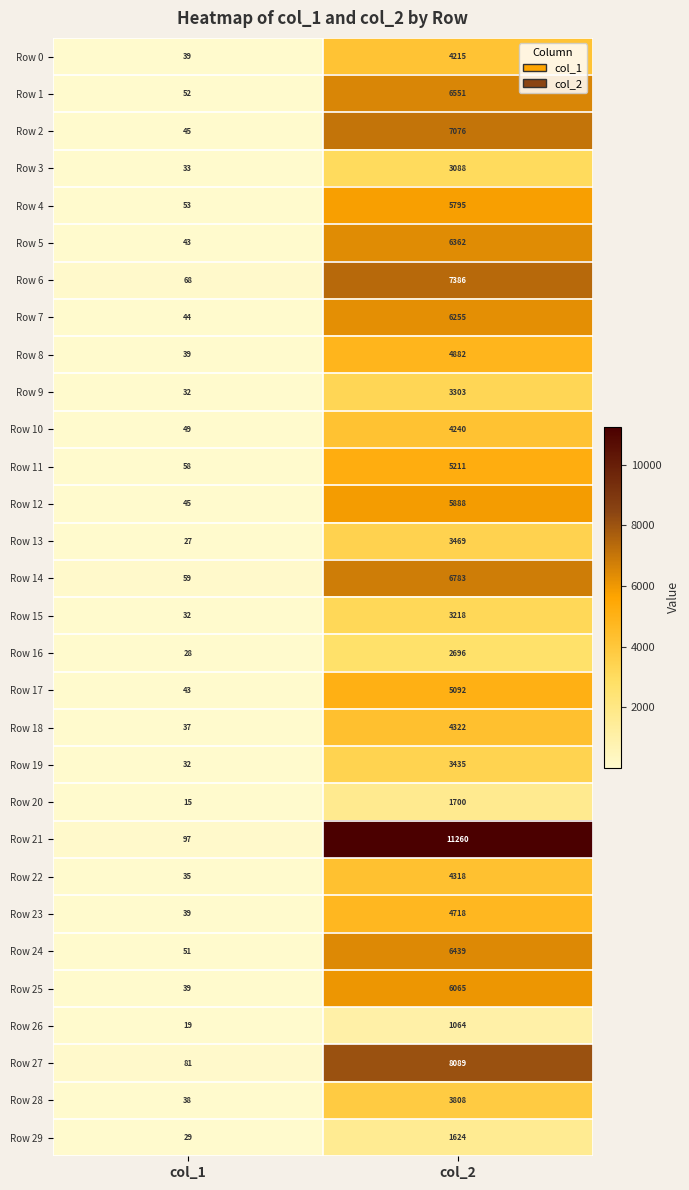

What is the minimum value shown in the chart?

15